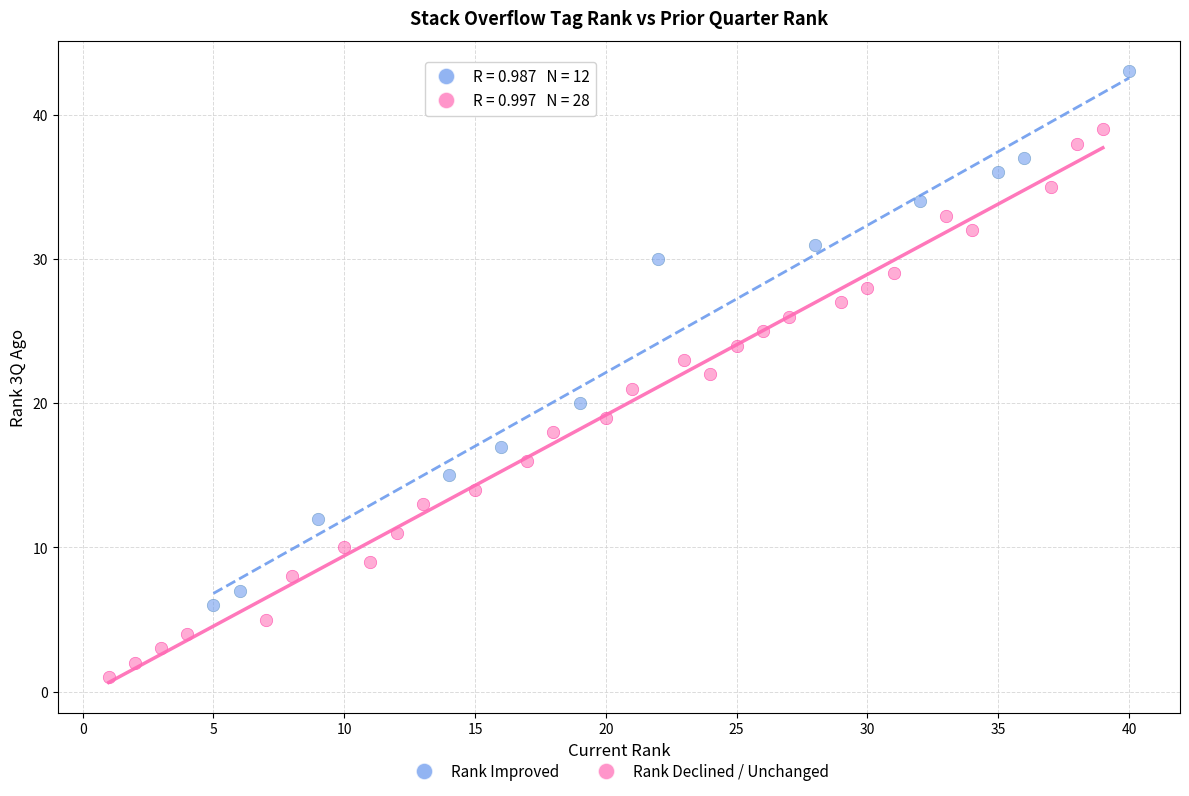

Which series reaches the maximum Y coordinate?

Rank Improved